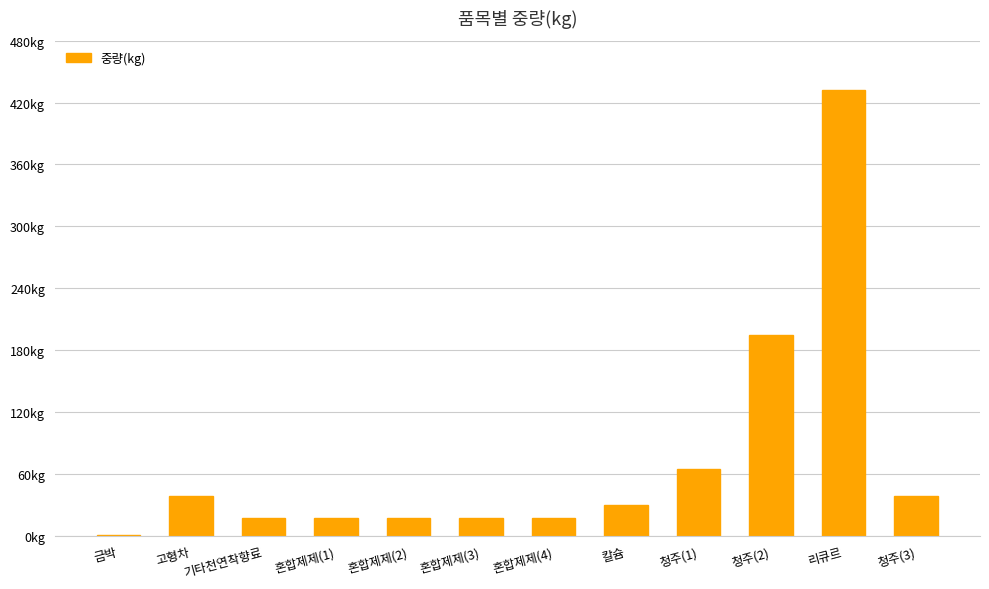

What is the label of the 2nd bar from the right?

리큐르